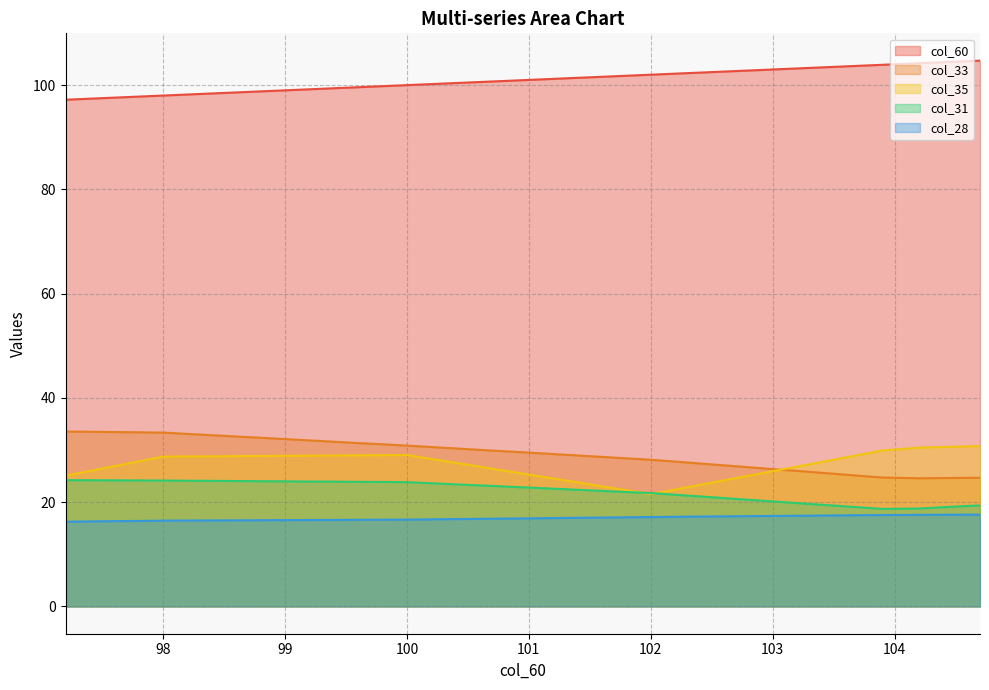

Is it true that col_31 equals 18.8 at 104.2?

True